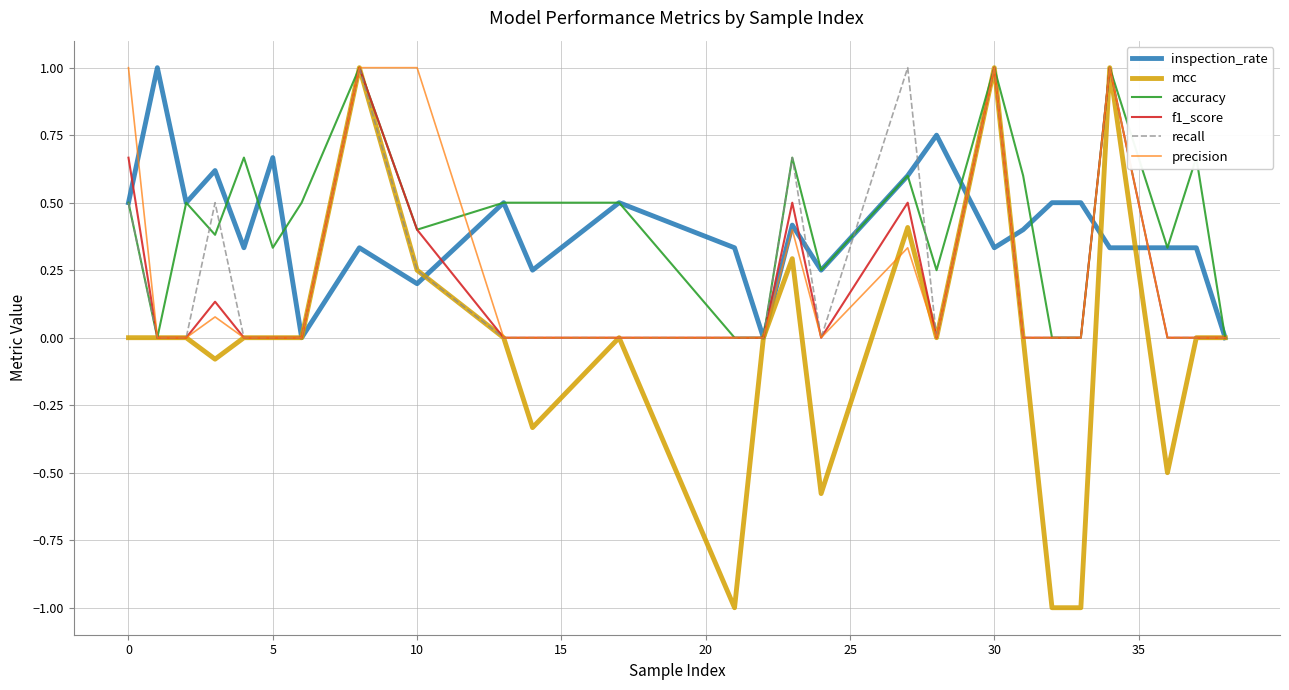

Count the inspection_rate values in the range 0 to 1.

26